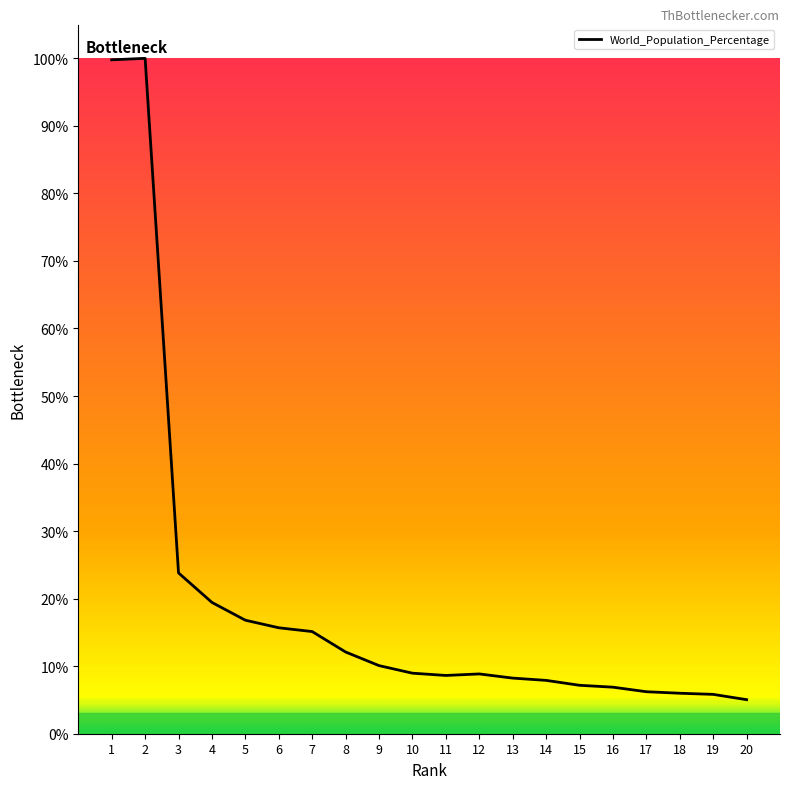

Where is the first local minimum?

11